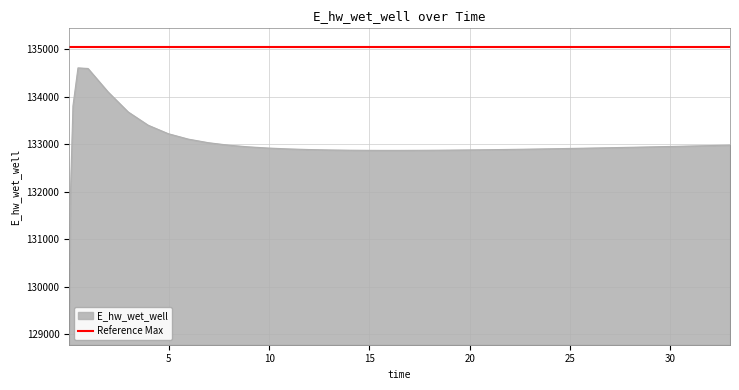

List the labels in order of value, largest first.

0.46875, 0.96875, 1.96875, 0.21875, 2.96875, 3.96875, 4.96875, 5.96875, 6.96875, 32.96875, 7.96875, 31.96875, 31.46875, 30.46875, 29.96875, 8.96875, 28.96875, 27.96875, 26.96875, 9.96875, 25.96875, 25.46875, 24.46875, 23.96875, 10.96875, 22.96875, 21.96875, 11.96875, 20.96875, 19.96875, 12.96875, 18.96875, 18.46875, 13.96875, 17.46875, 14.96875, 15.46875, 16.46875, 0.09375, 0.03125